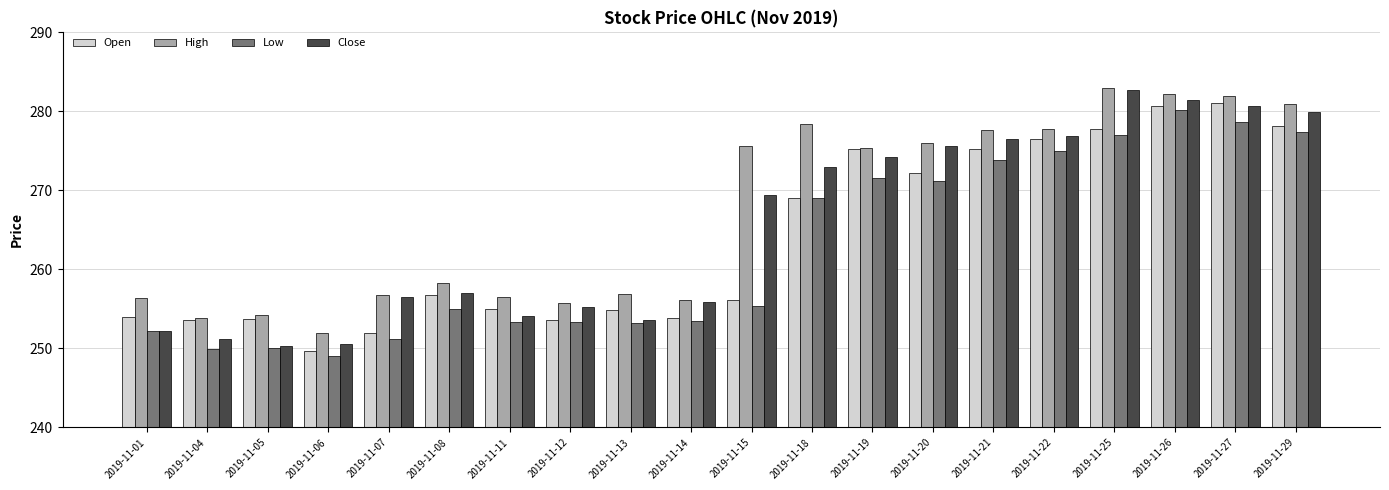

Which series has the widest spread of values?

Close